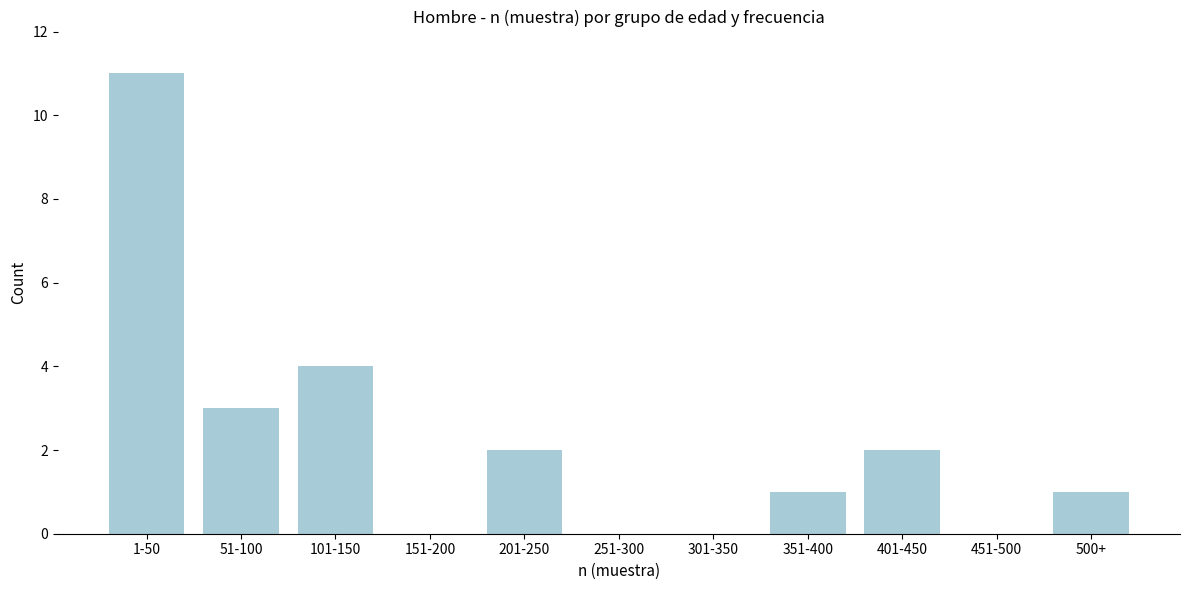

Reading right to left, list all the values displayed in this chart.

500+=1	451-500=0	401-450=2	351-400=1	301-350=0	251-300=0	201-250=2	151-200=0	101-150=4	51-100=3	1-50=11